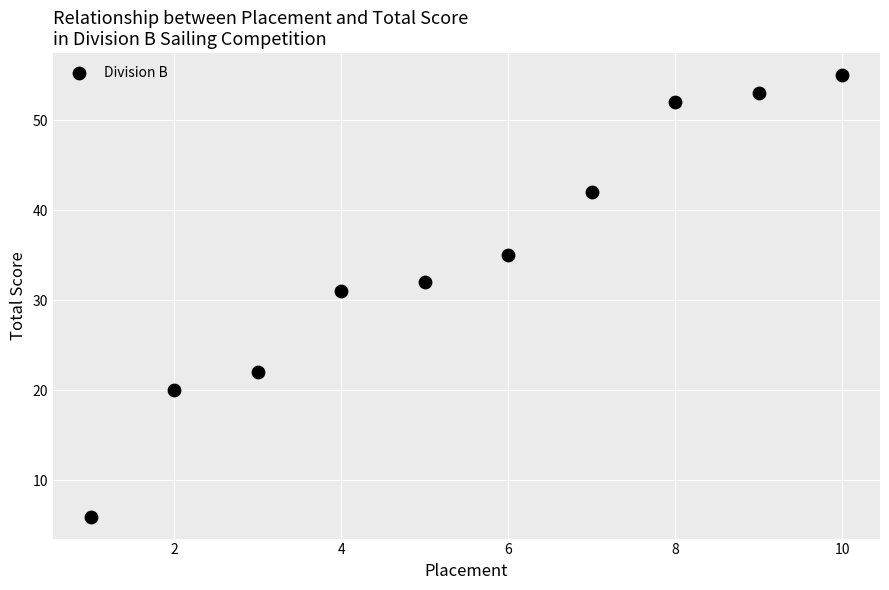

What Y value in the scatter plot is closest to 30?

31